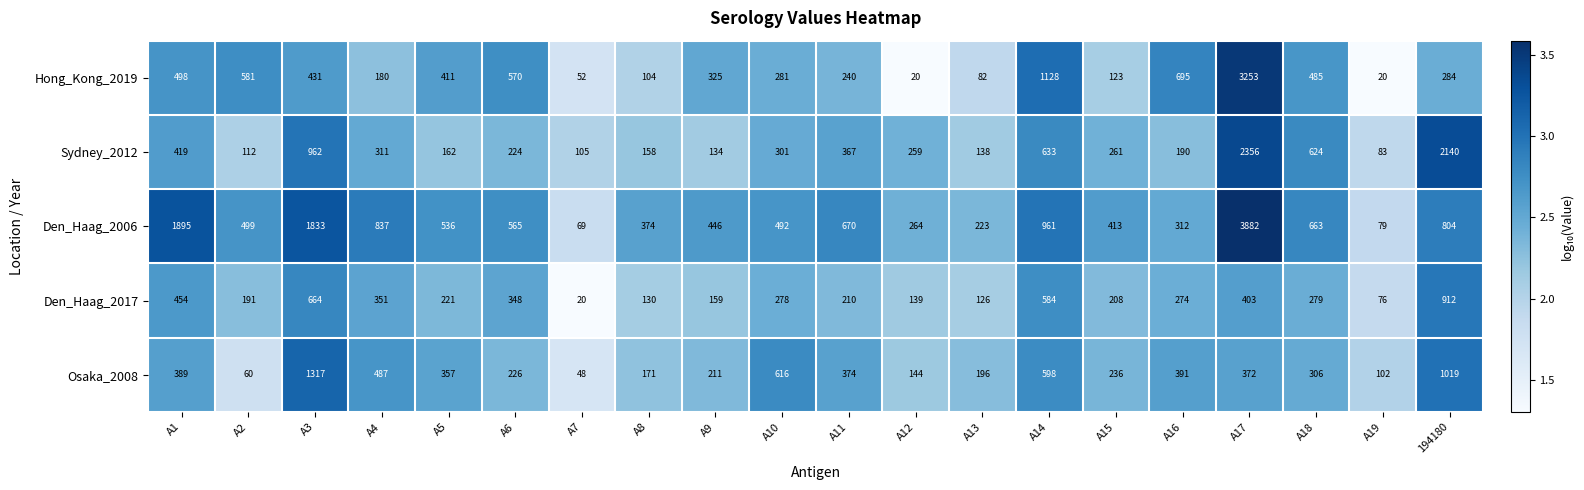

Which series has the widest spread of values?

Den_Haag_2006